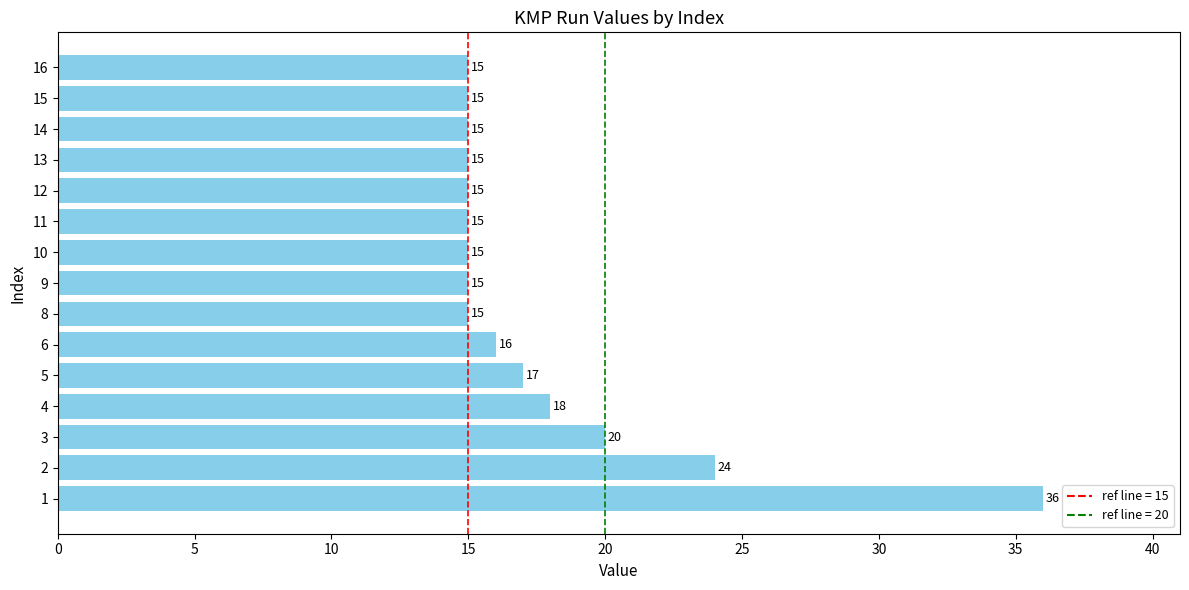

What is the difference between the maximum and minimum values?

21